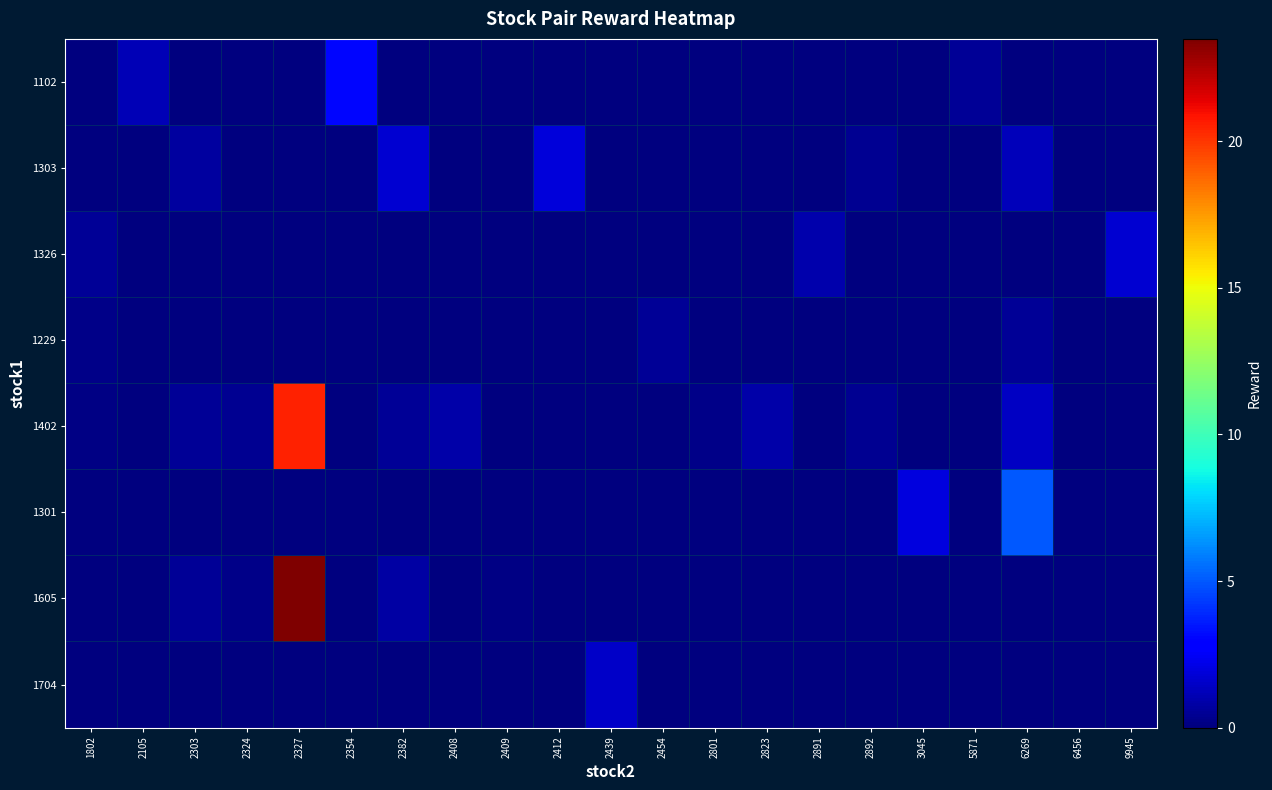

Reading right to left, extract all data points from this chart.

row_0: 0.0	0.0	0.0	0.5	0.0	0.0	0.0	0.0	0.0	0.0	0.0	0.0	0.0	0.0	0.0	3.1	0.0	0.0	0.0	1.1	0.0
row_1: 0.0	0.0	1.2	0.0	0.0	0.5	0.0	0.0	0.0	0.0	0.0	1.9	0.0	0.0	1.7	0.0	0.0	0.0	0.7	0.0	0.0
row_2: 1.7	0.0	0.0	0.0	0.0	0.0	1.0	0.0	0.0	0.0	0.0	0.0	0.0	0.0	0.0	0.0	0.0	0.0	0.0	0.0	0.5
row_3: 0.0	0.0	0.6	0.0	0.0	0.0	0.0	0.0	0.0	0.5	0.0	0.0	0.0	0.0	0.0	0.0	0.0	0.0	0.0	0.0	0.2
row_4: 0.0	0.0	1.4	0.0	0.0	0.4	0.0	0.8	0.2	0.0	0.0	0.0	0.0	0.8	0.5	0.0	20.5	0.4	0.5	0.0	0.1
row_5: 0.0	0.0	5.0	0.0	2.0	0.0	0.0	0.0	0.0	0.0	0.0	0.0	0.0	0.0	0.0	0.0	0.0	0.0	0.0	0.0	0.0
row_6: 0.0	0.0	0.0	0.0	0.0	0.1	0.0	0.0	0.0	0.0	0.0	0.0	0.1	0.0	0.8	0.0	23.5	0.2	0.6	0.0	0.0
row_7: 0.0	0.0	0.0	0.0	0.0	0.0	0.0	0.0	0.0	0.0	1.5	0.0	0.0	0.0	0.0	0.0	0.0	0.0	0.0	0.0	0.0